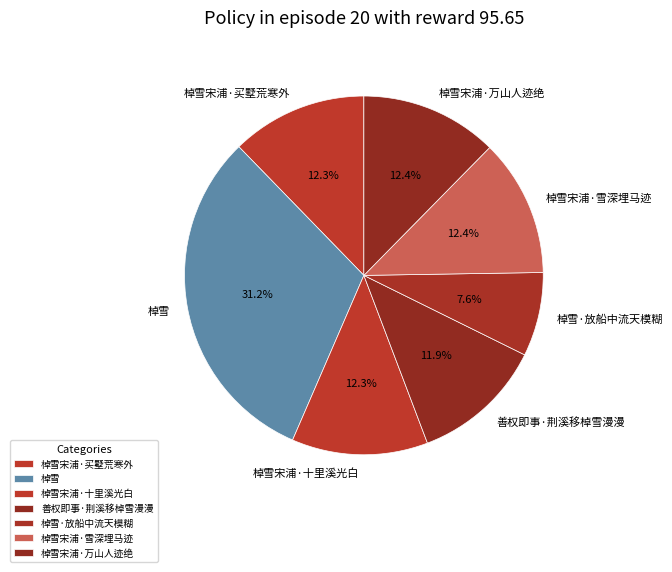

What is the total percentage of 棹雪宋浦·万山人迹绝 and 善权即事·荆溪移棹雪漫漫?

24.3%